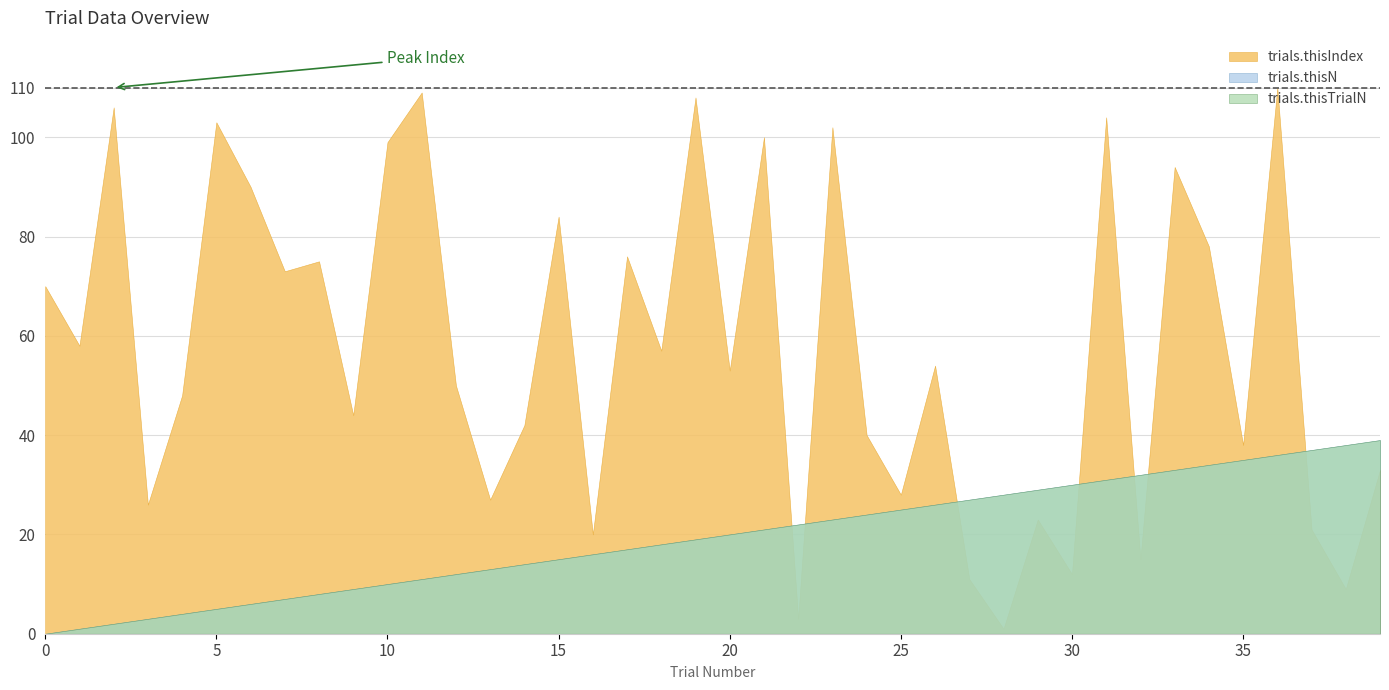

How many lines are shown in the chart?

3